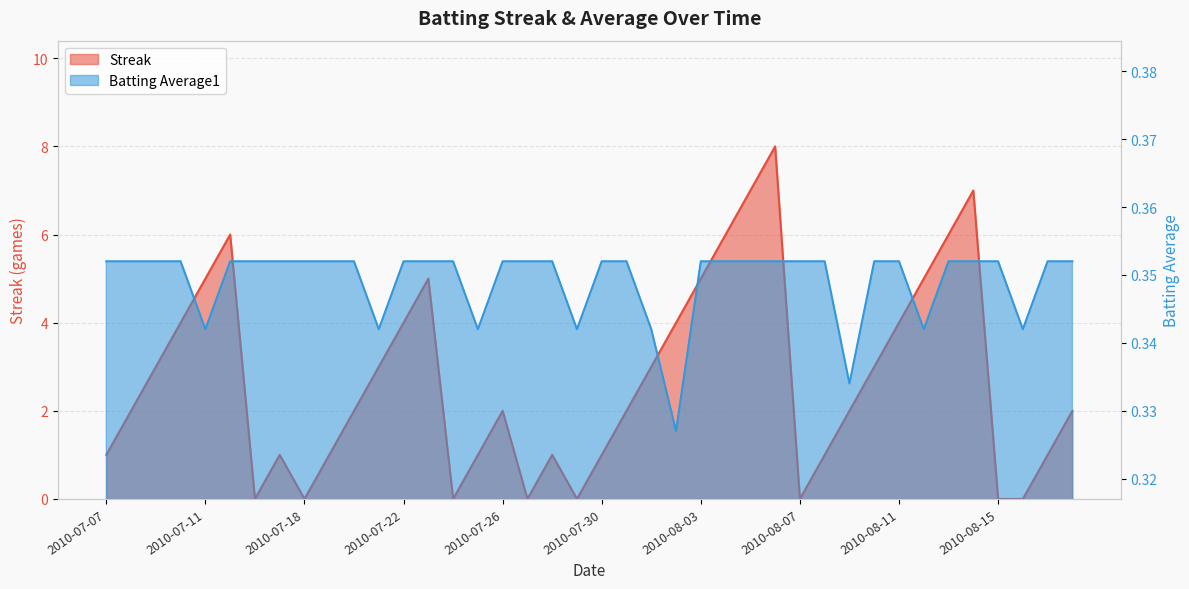

How many lines are shown in the chart?

2